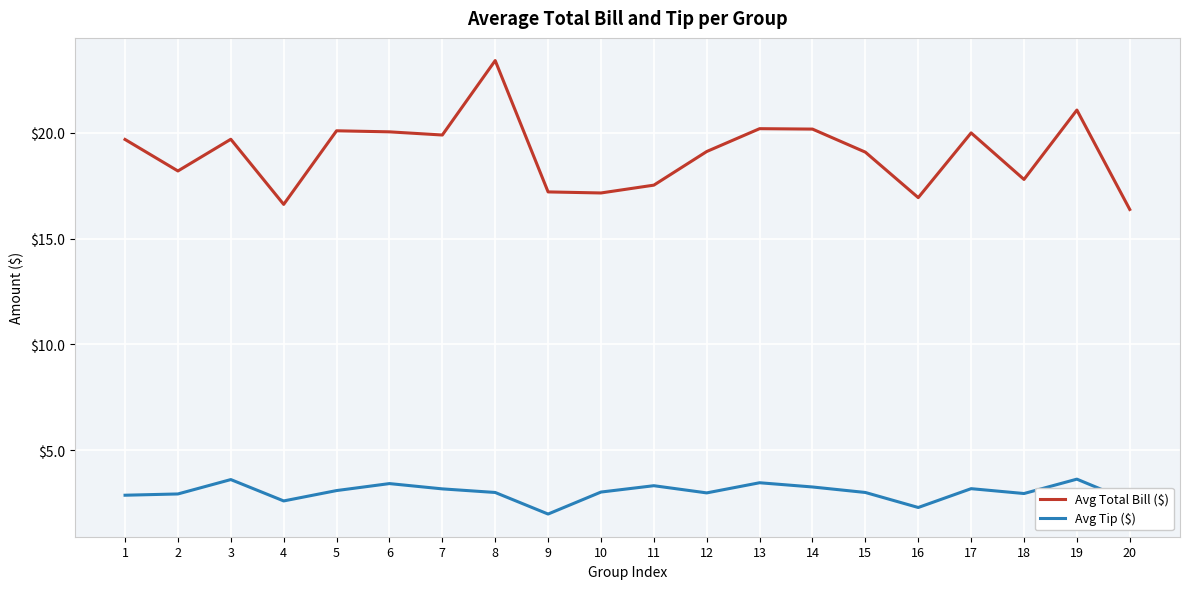

Which series has the largest range (max minus min)?

Avg Total Bill ($)